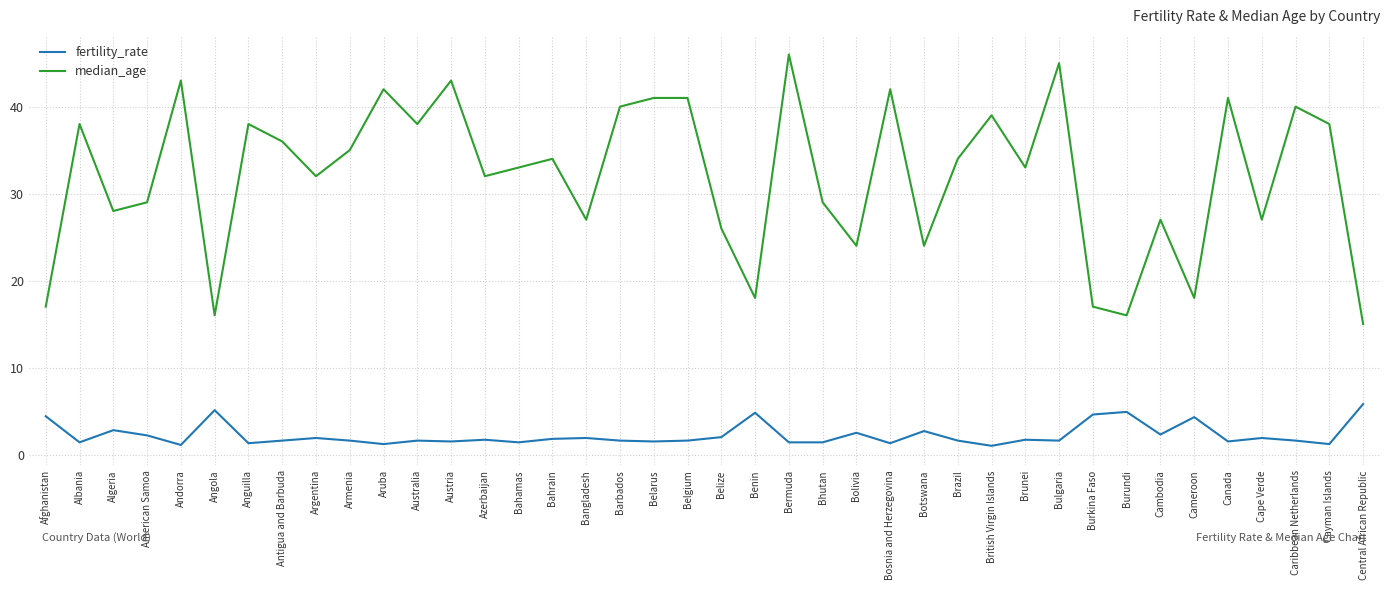

How many lines are shown in the chart?

2